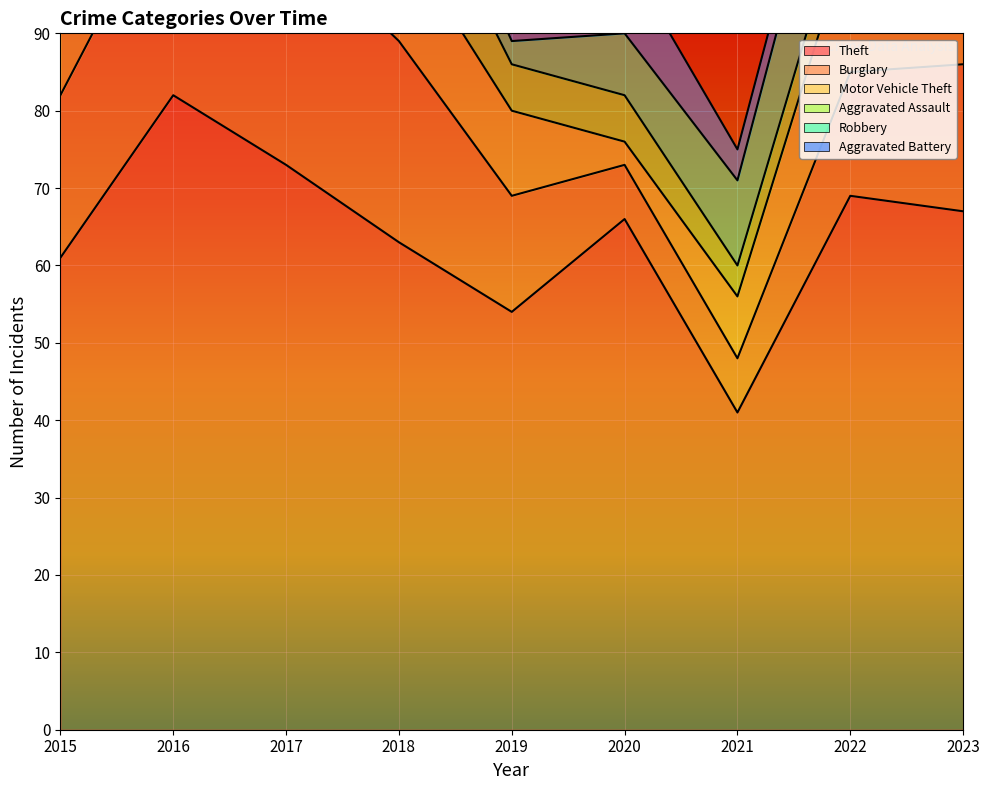

What are all the series names shown in the legend?

Theft, Burglary, Motor Vehicle Theft, Aggravated Assault, Robbery, Aggravated Battery